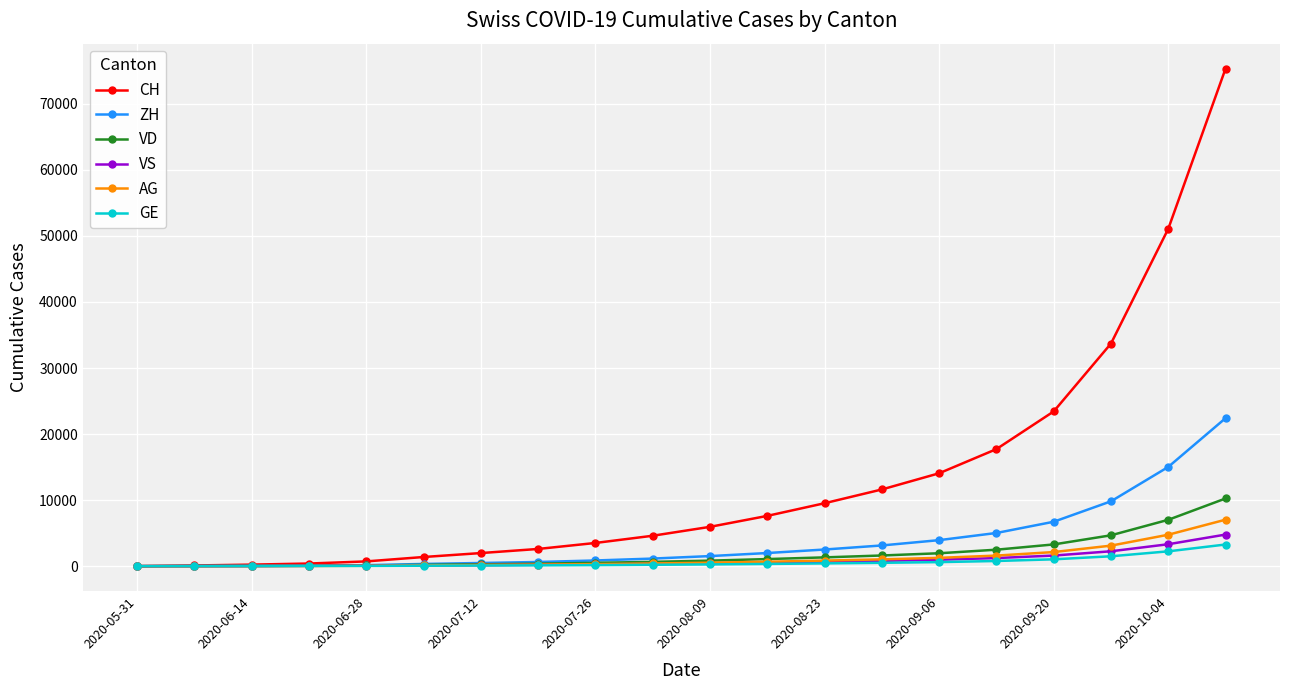

How many data points does each series have?

20